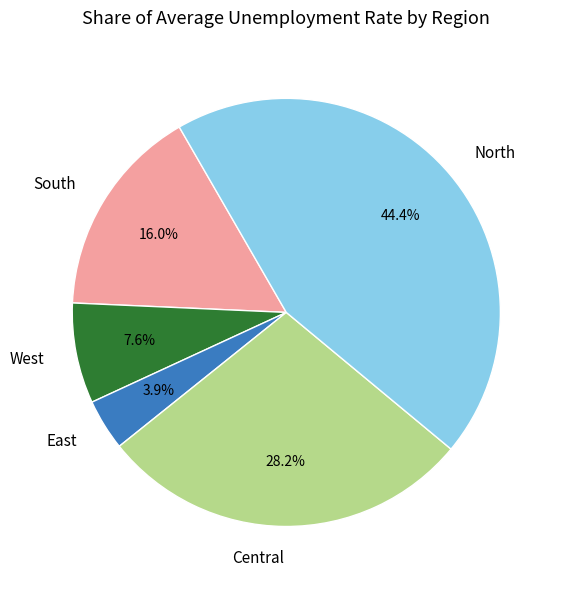

Is there any slice that represents more than half of the pie?

No